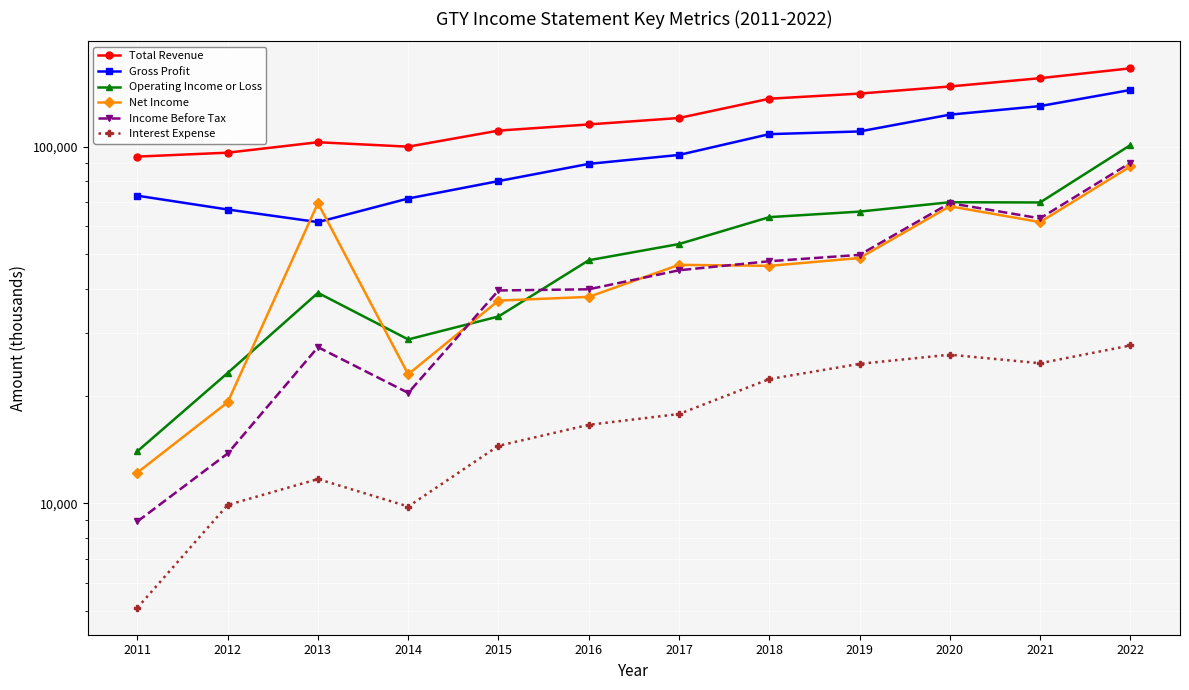

What is the value of the Net Income point at the 2nd from the left?

19200